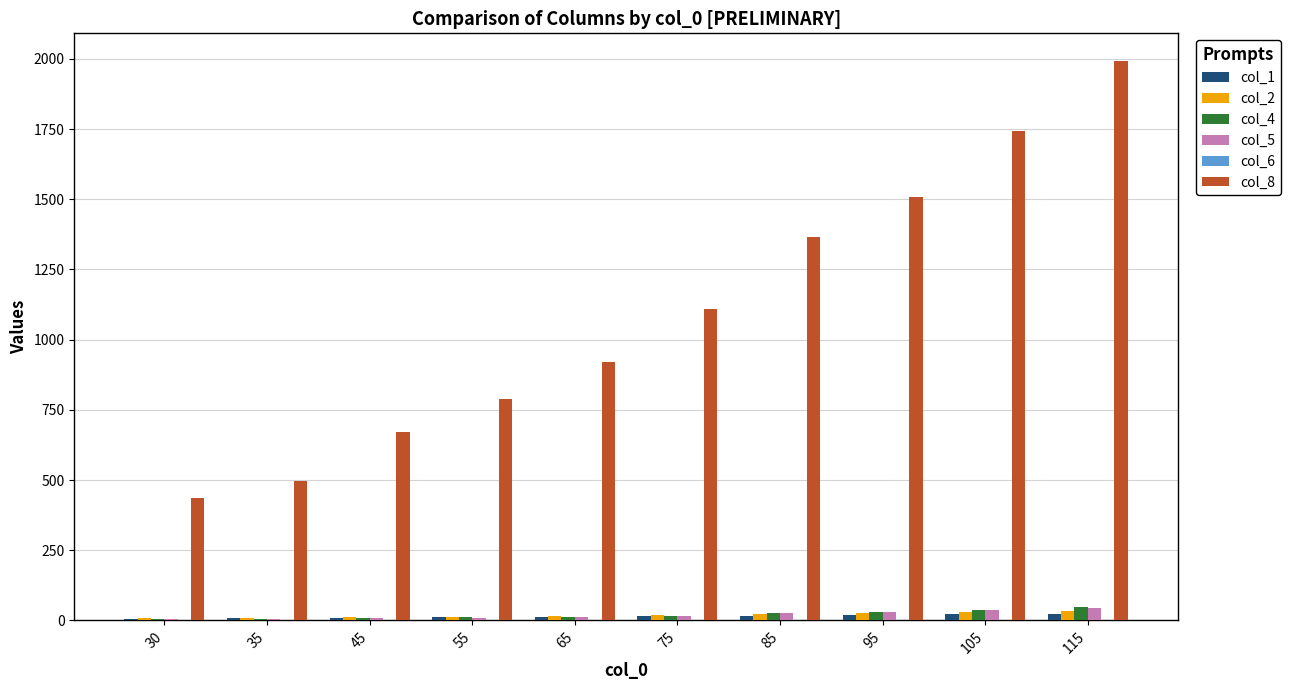

What is the sum of all col_2 values?

187.2